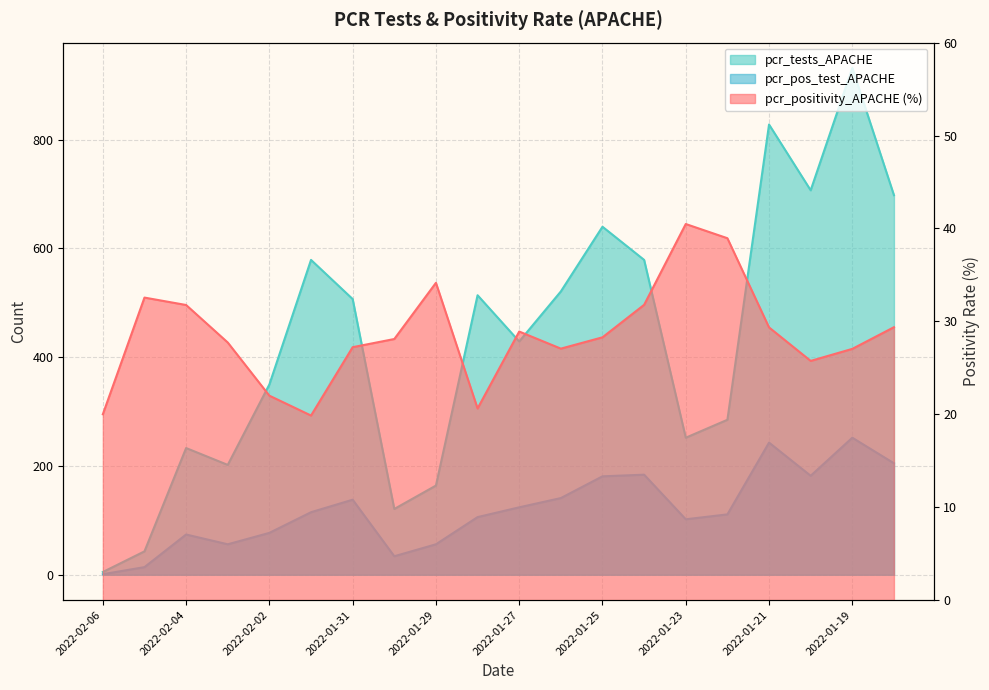

What is the maximum value for pcr_tests_APACHE?

932.0